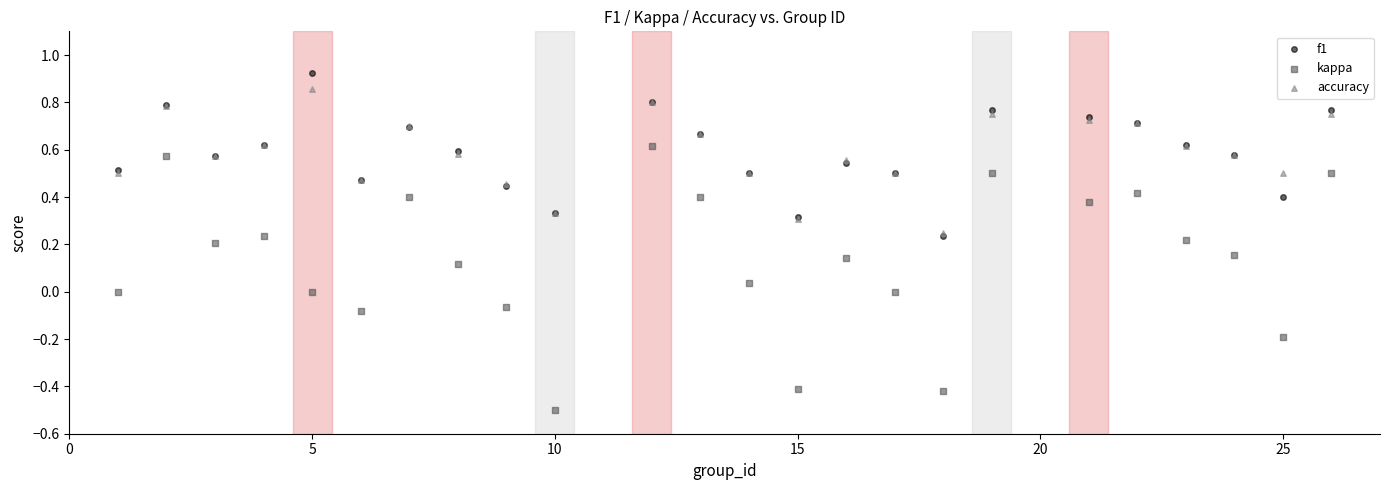

Which series contains the lowest Y value?

kappa